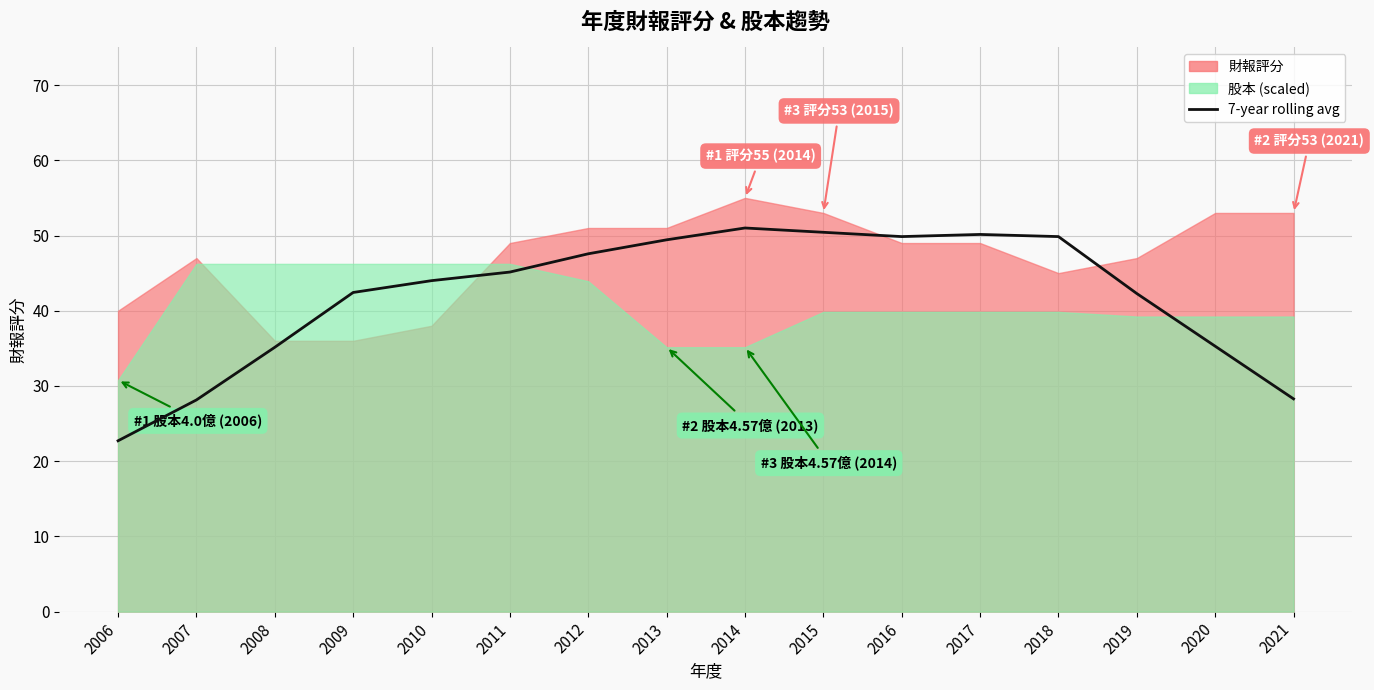

What is the difference between the maximum and second lowest values?

22.9